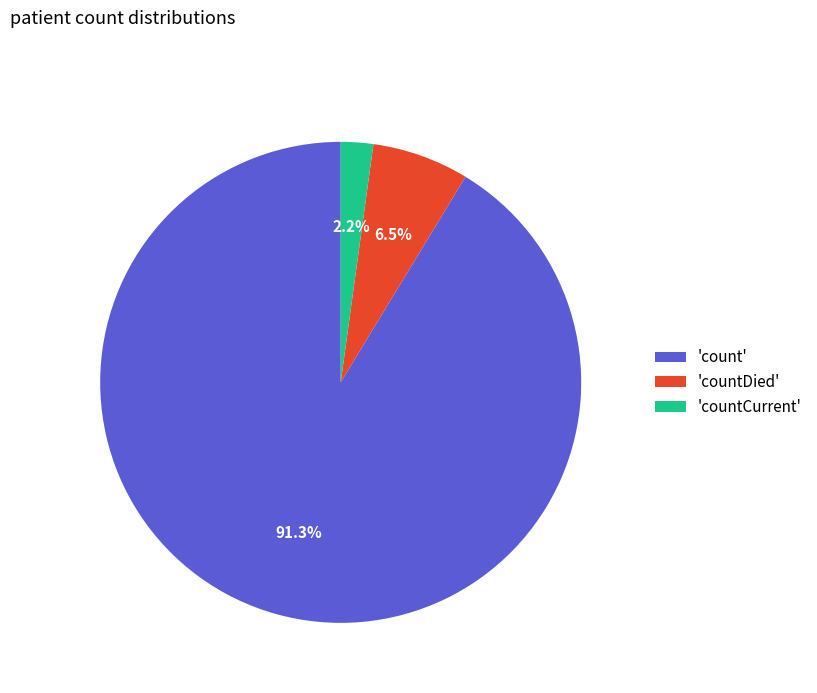

Approximately how many times larger is the value at 'countCurrent' compared to 'countDied'?

0.3